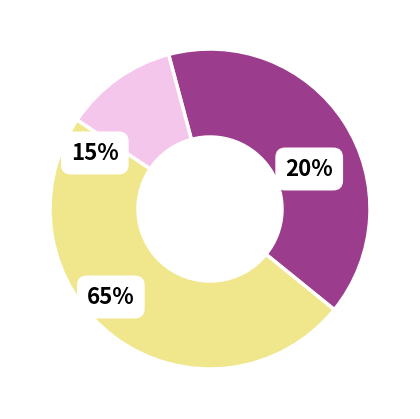

Which category has the smallest portion of the pie?

NA